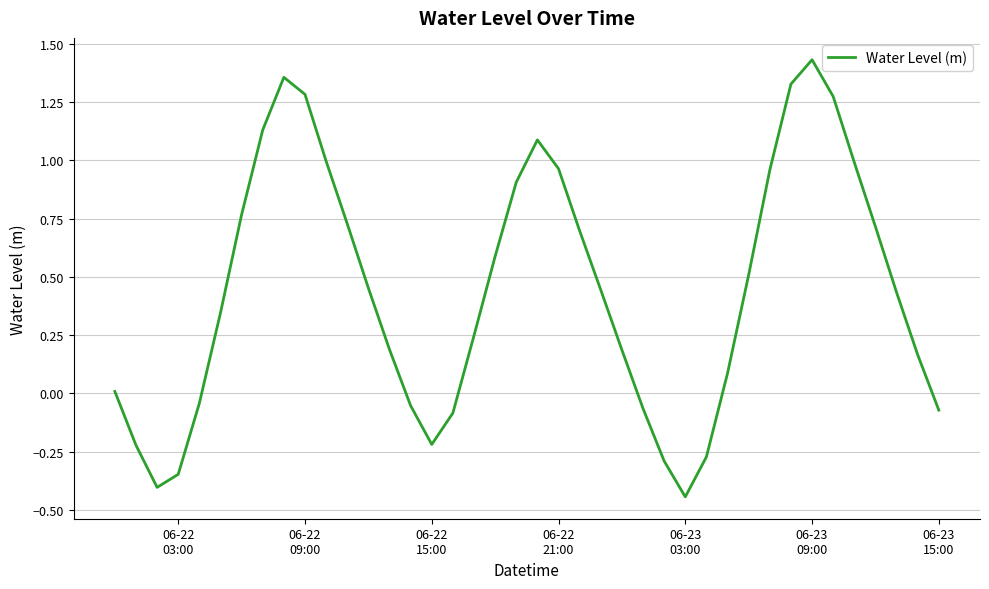

What is the difference between the maximum and minimum values?

1.9